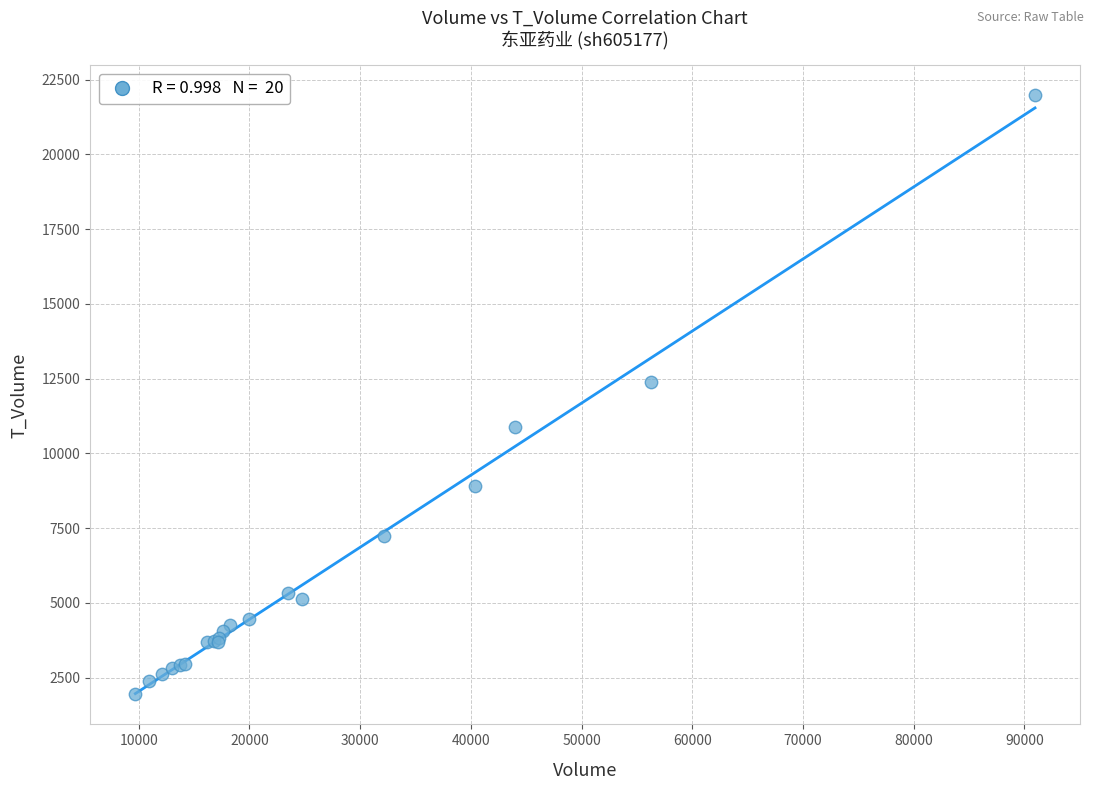

What Y value in the scatter plot is closest to 11952?

12390